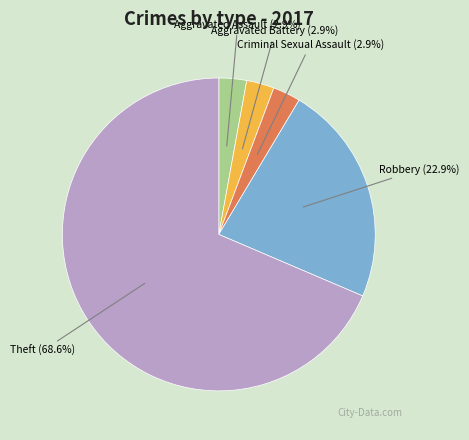

Do Robbery and Theft together represent more than half of the pie?

Yes